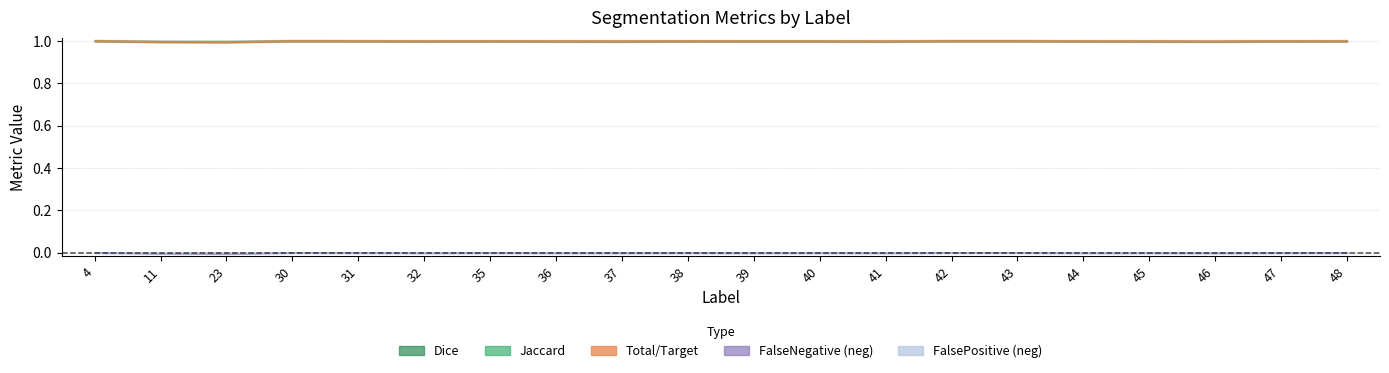

At which category is the sum across all series the highest?

4